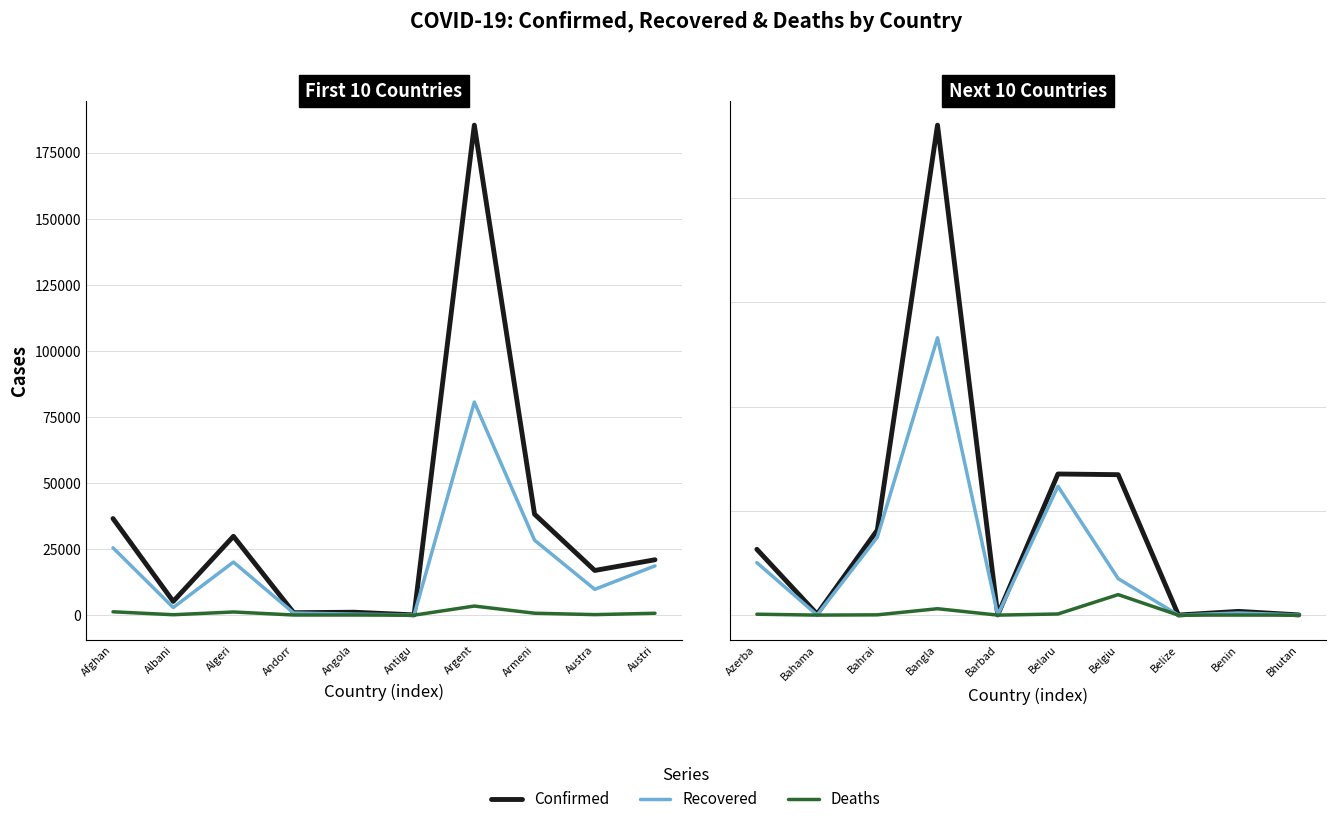

Is this an area chart (filled region under the line)?

No